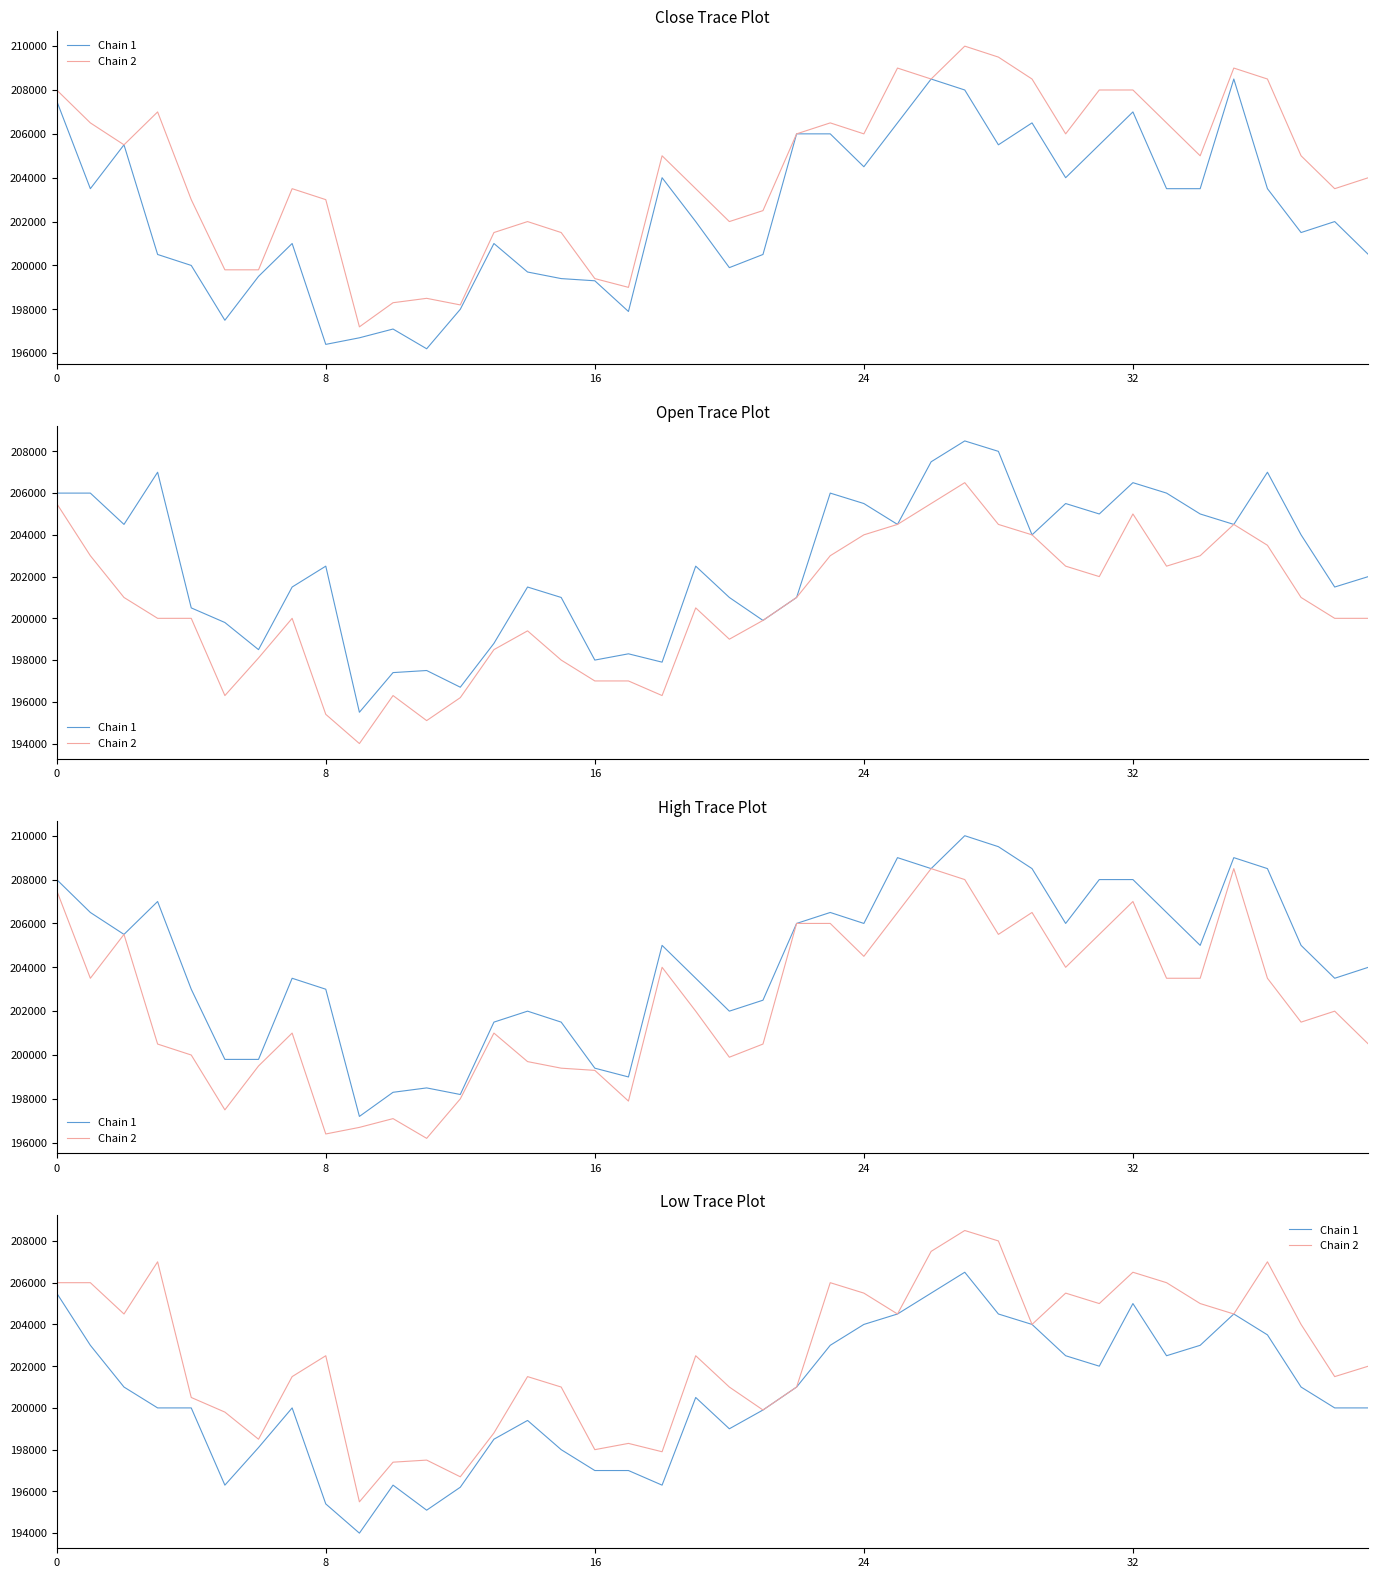

True or false: Chain 1 and Chain 2 cross at least once.

False